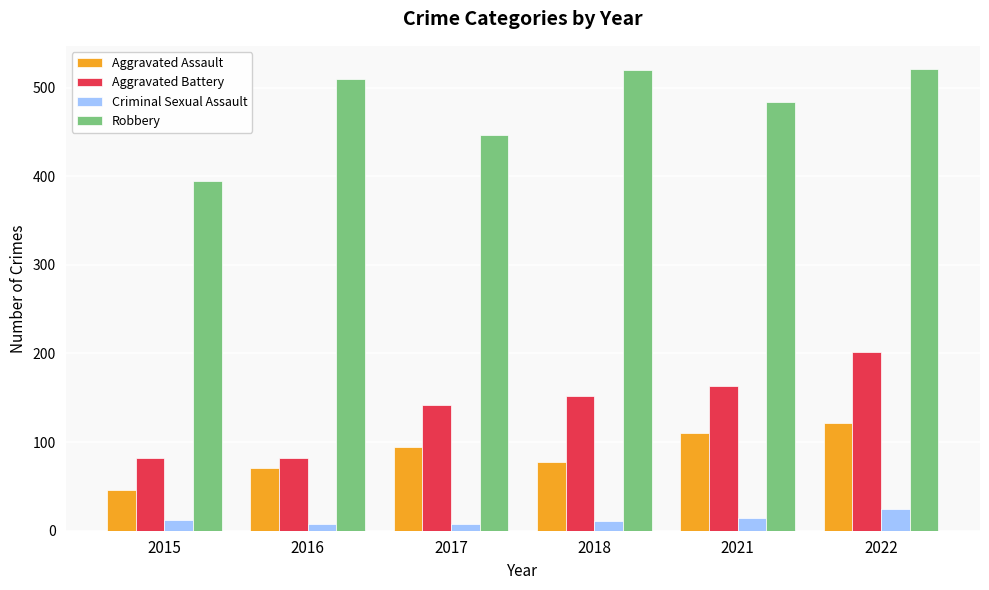

Rank the series at 2015 from highest to lowest value.

Robbery, Aggravated Battery, Aggravated Assault, Criminal Sexual Assault